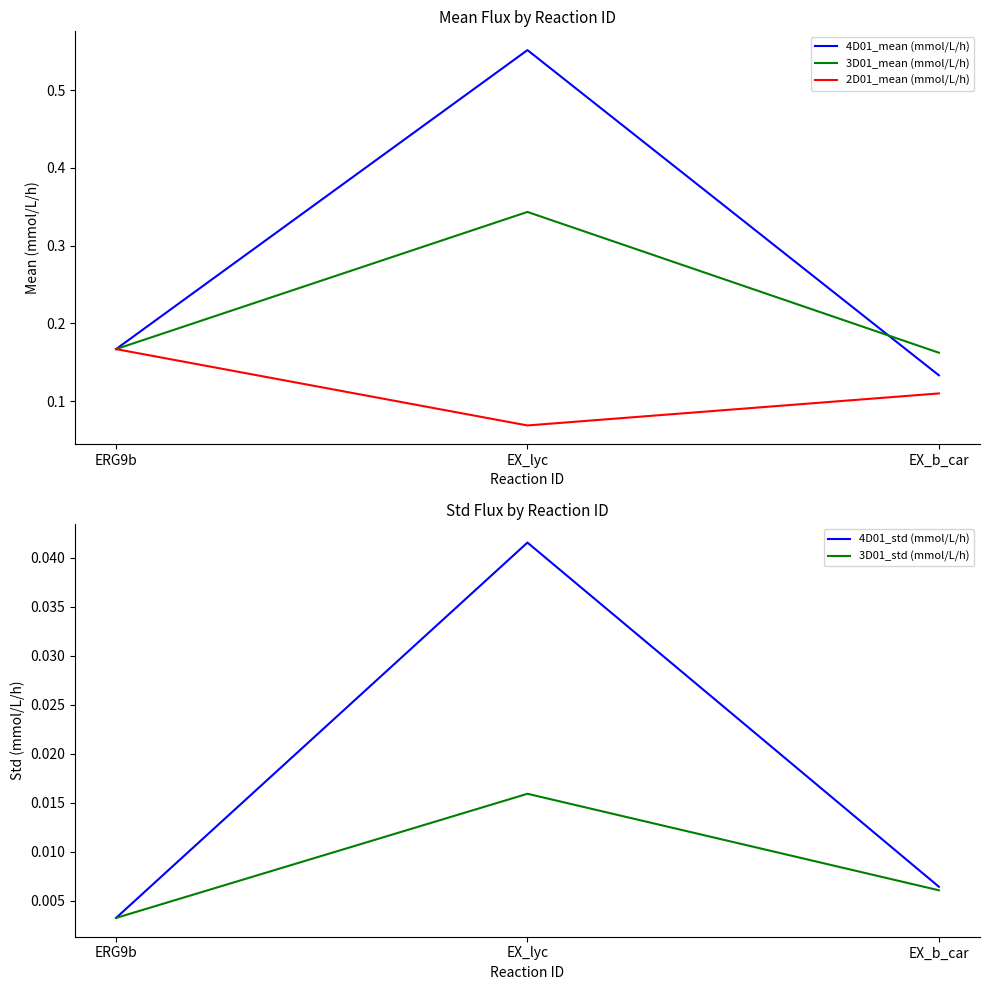

At which category does the chart reach its minimum across all series?

ERG9b